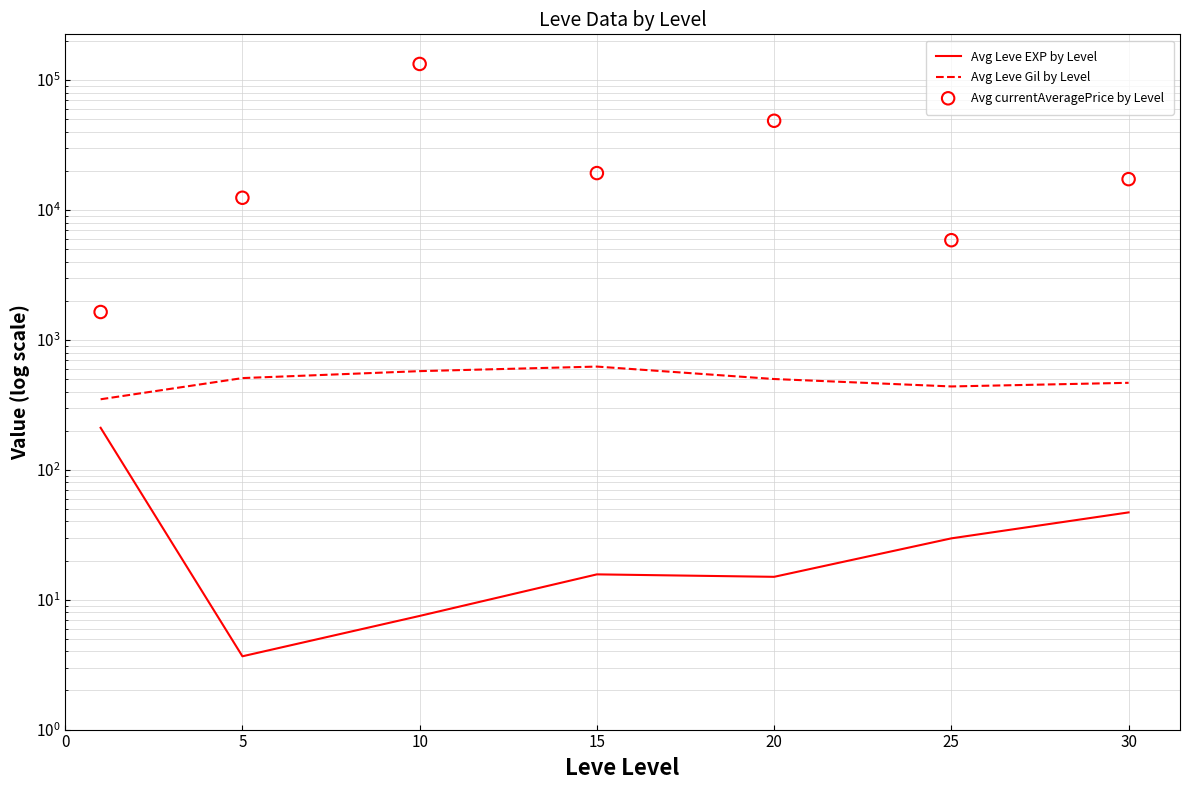

At how many categories does at least one series exceed 44227?

2